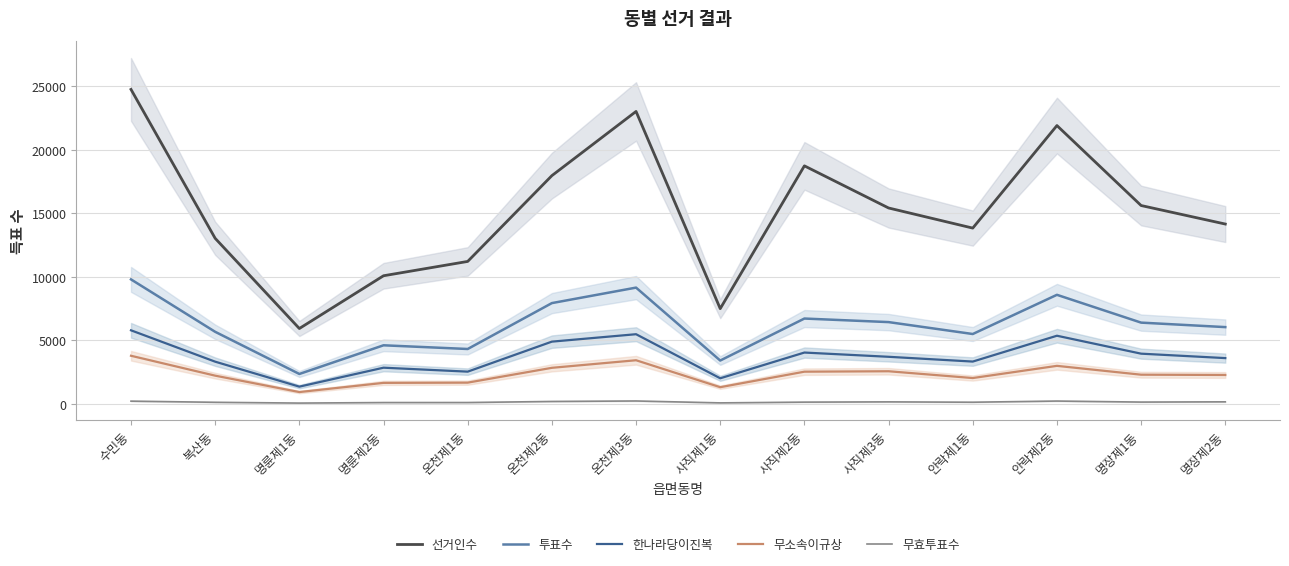

What is the difference between the maximum and minimum values in the 선거인수 series?

18822